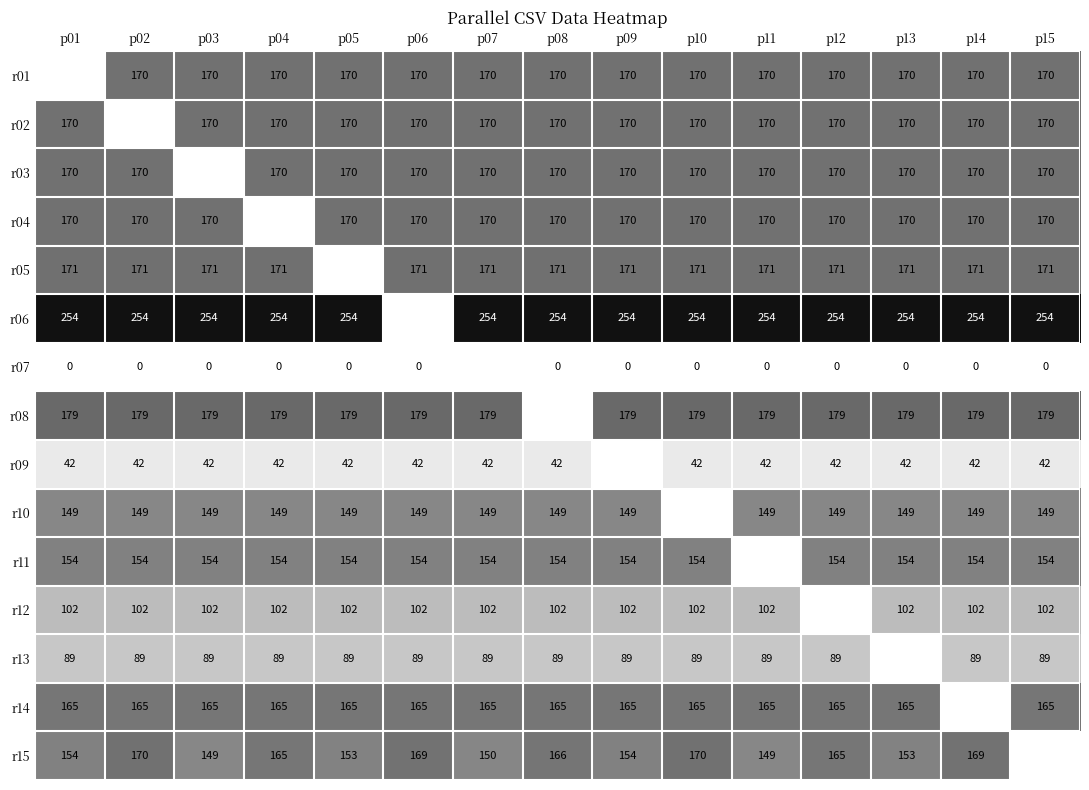

The r09 series shows 65 at p02. True or false?

False